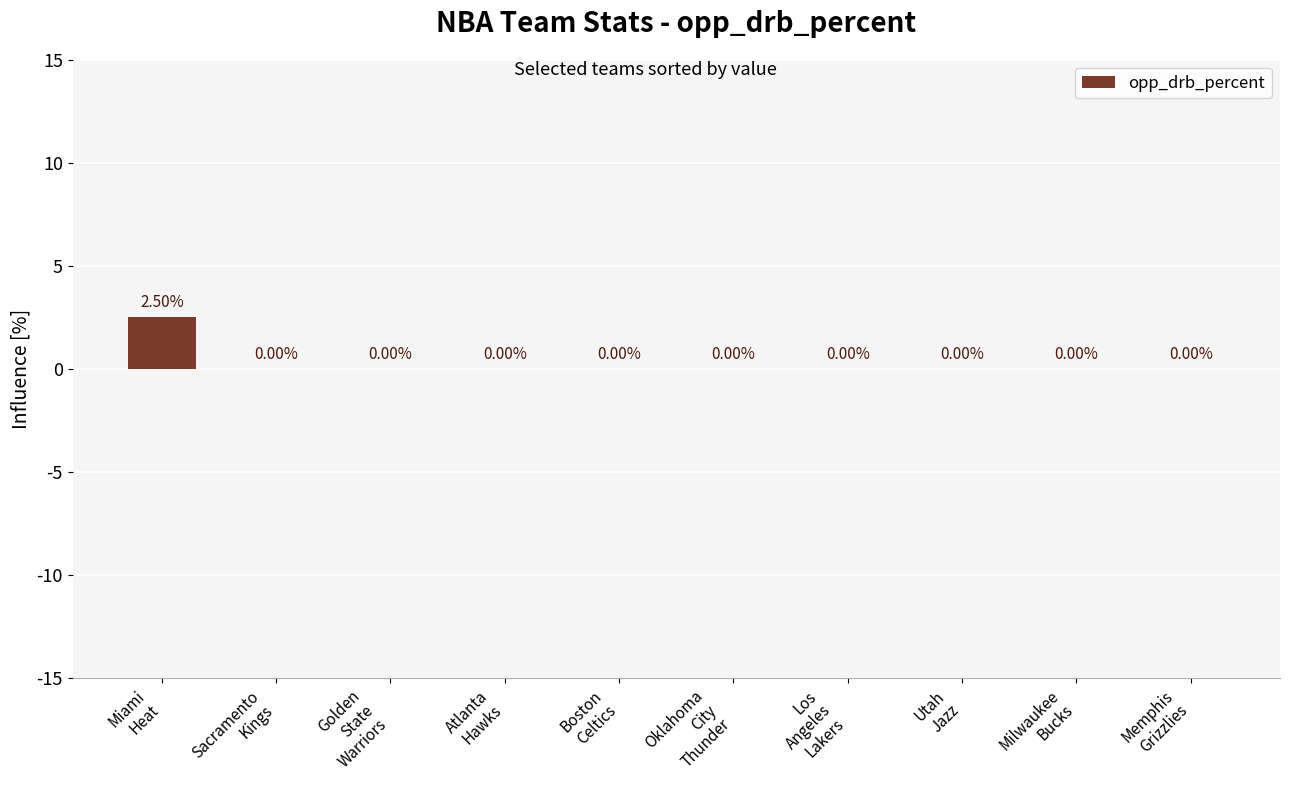

List the labels in order of value, smallest first.

Sacramento
Kings, Golden
State
Warriors, Atlanta
Hawks, Boston
Celtics, Oklahoma
City
Thunder, Los
Angeles
Lakers, Utah
Jazz, Milwaukee
Bucks, Memphis
Grizzlies, Miami
Heat